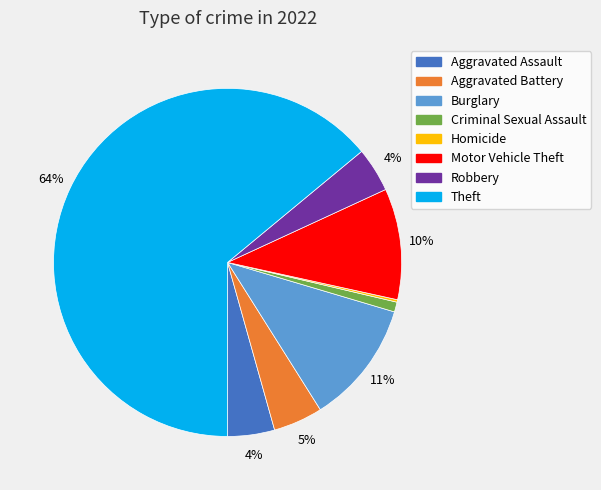

Does any single category account for the majority?

Yes